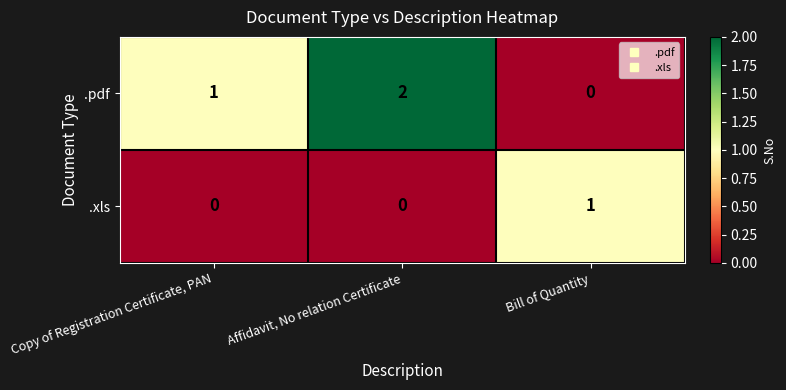

How many data points does each series have?

3